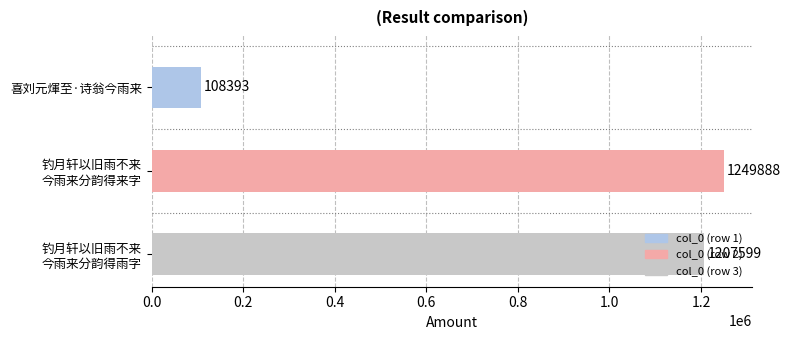

What is the sum of all values?

2565880